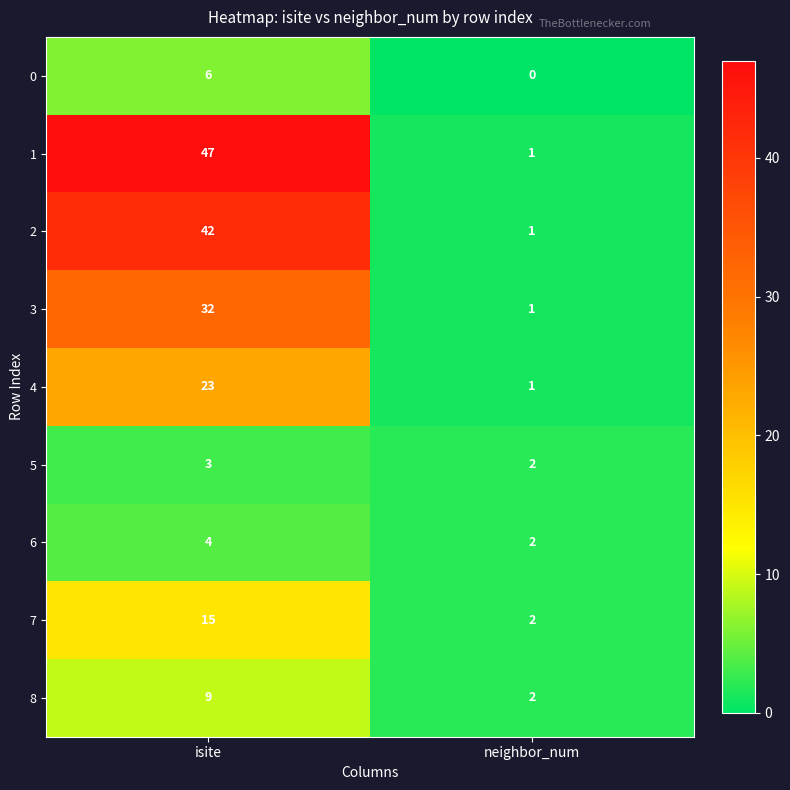

How many series are shown in this chart?

9